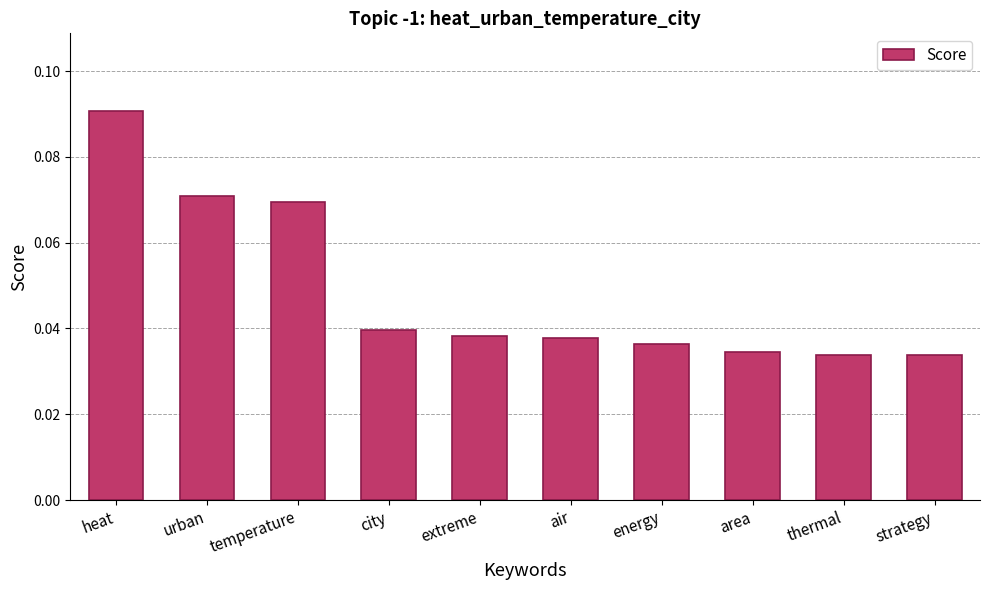

What position from the right is energy?

4